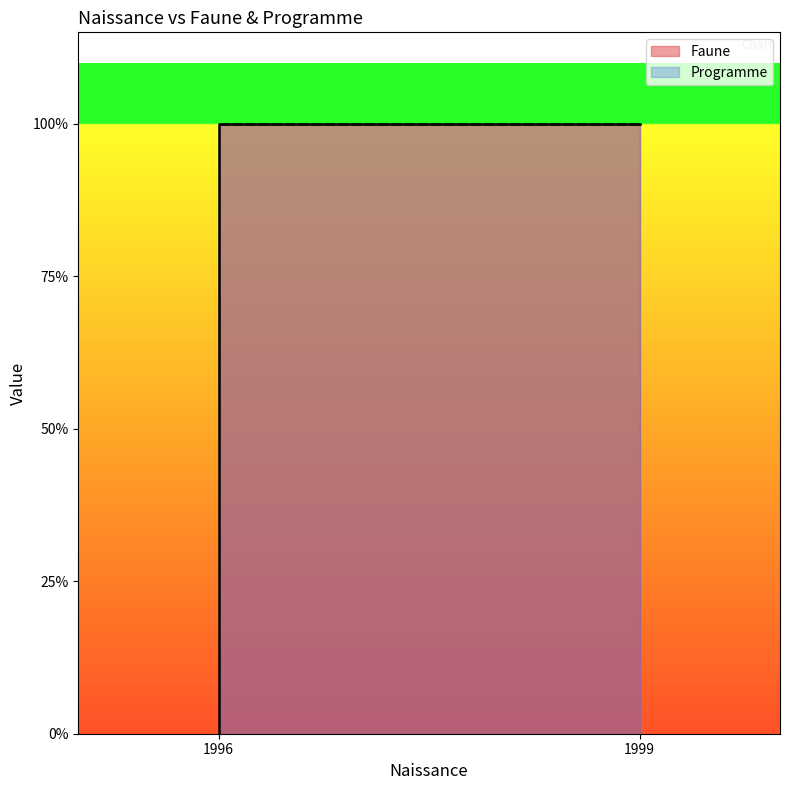

Is it true that the value at 1996 is 1?

True